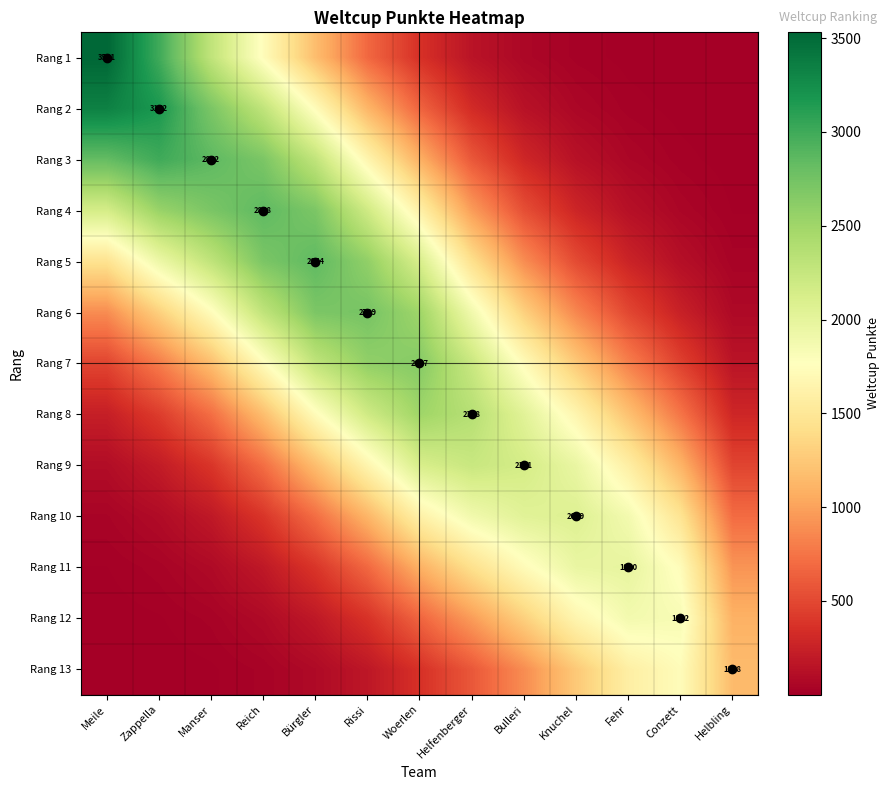

At which label does Rang 5 first exceed 1451?

Meile